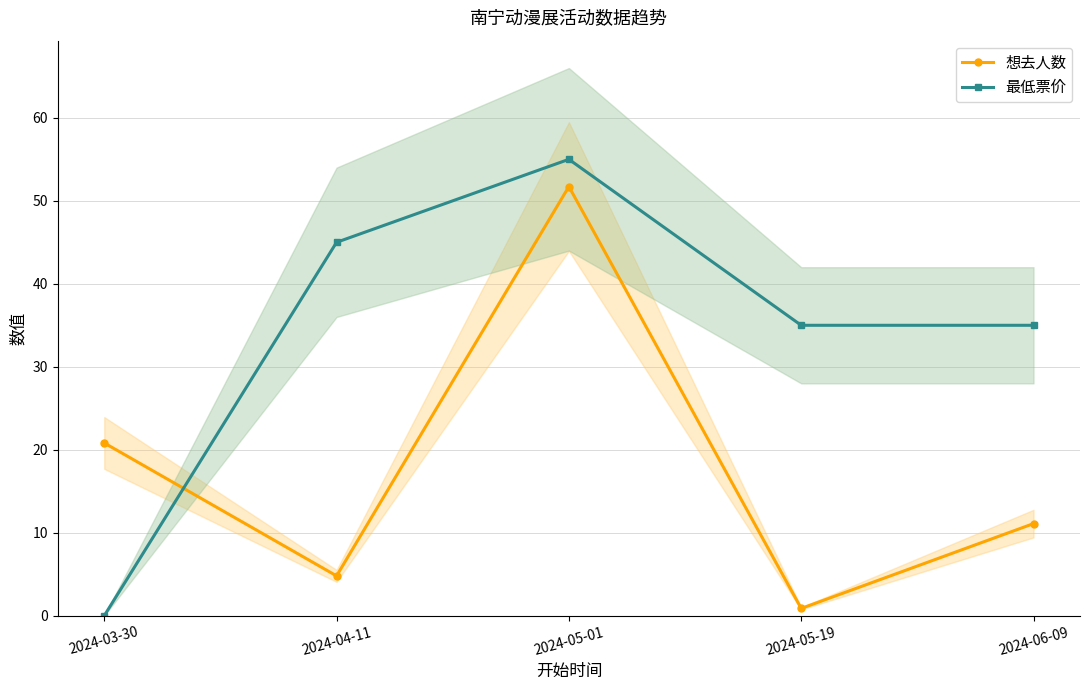

List the series in order of their overall mean, lowest first.

想去人数, 最低票价